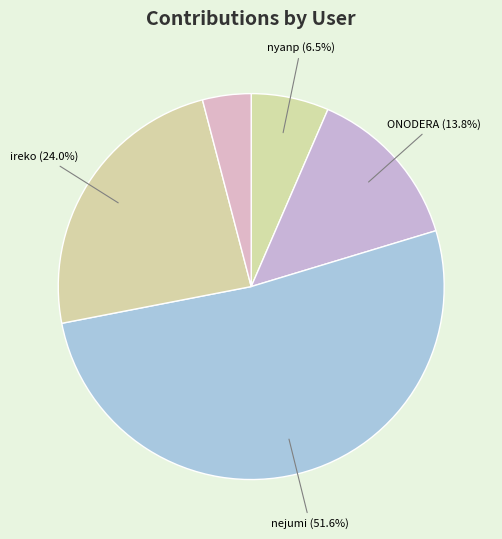

Count the number of slices in the pie.

5